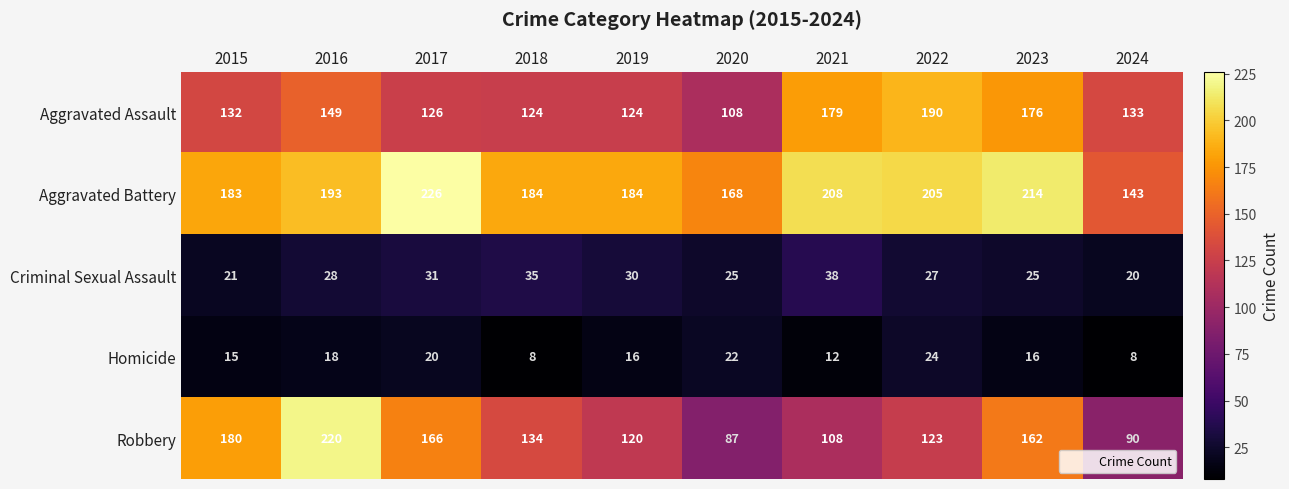

What value does the Robbery series have at 2015?

180